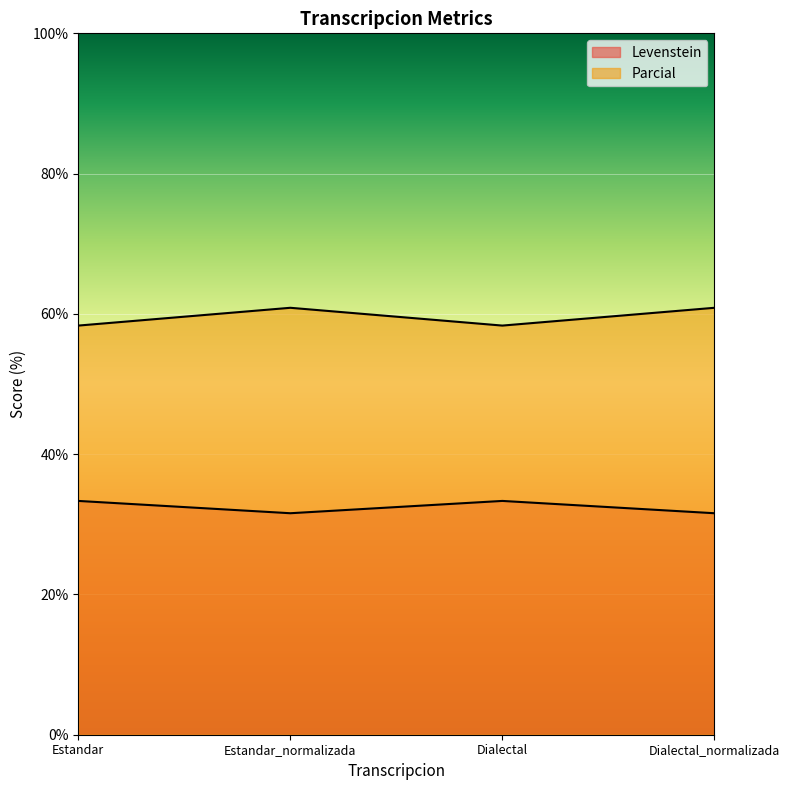

True or false: Parcial has more than 0 points higher than both neighbors.

True